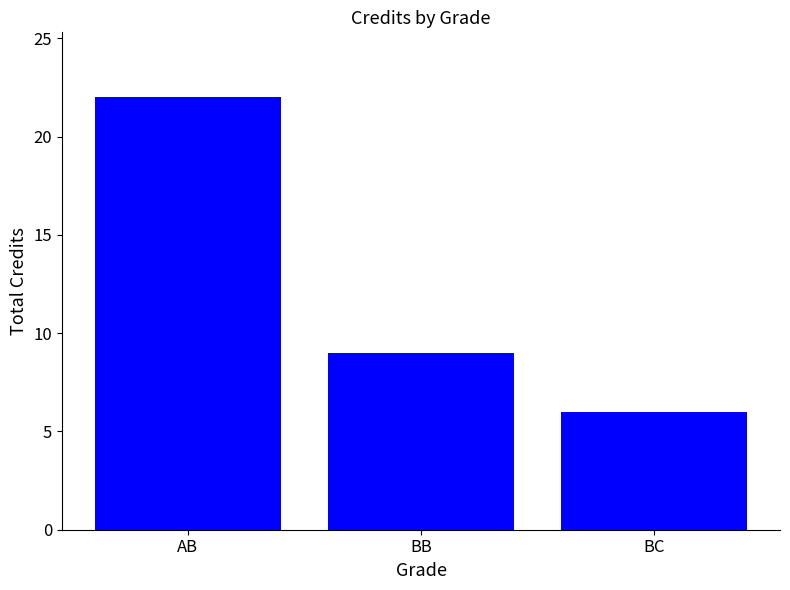

What is the maximum value shown in the chart?

22